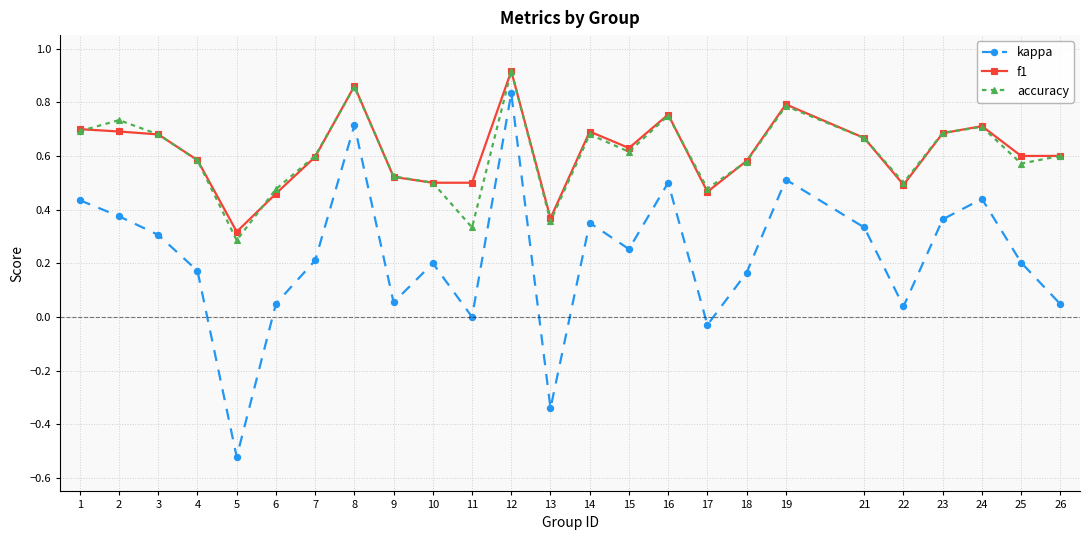

True or false: kappa and f1 cross at least once.

False